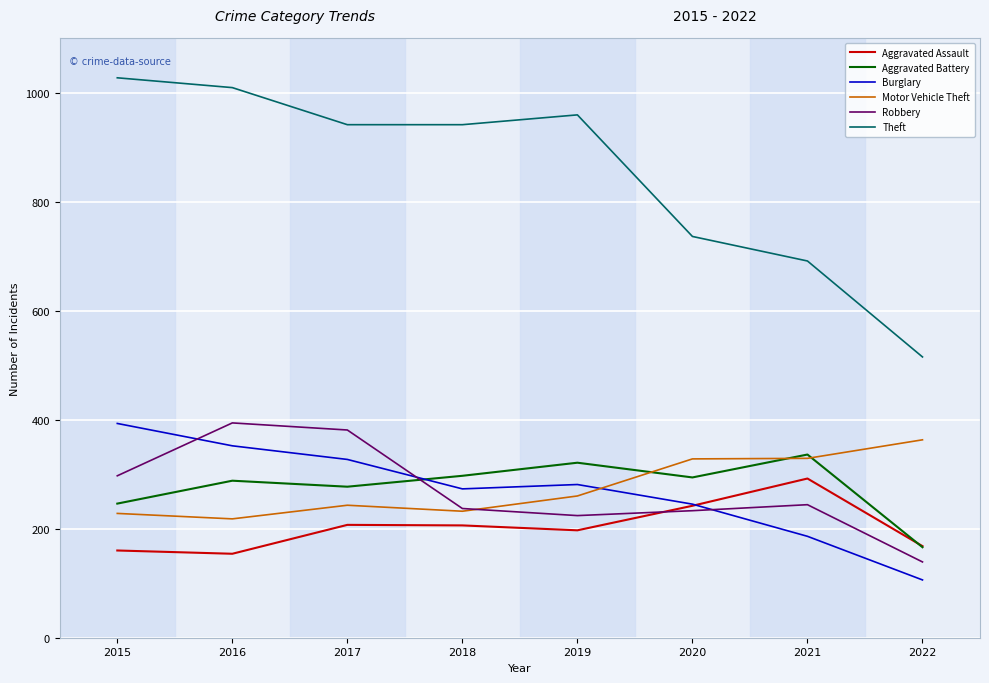

Which series has the largest total across all categories?

Theft